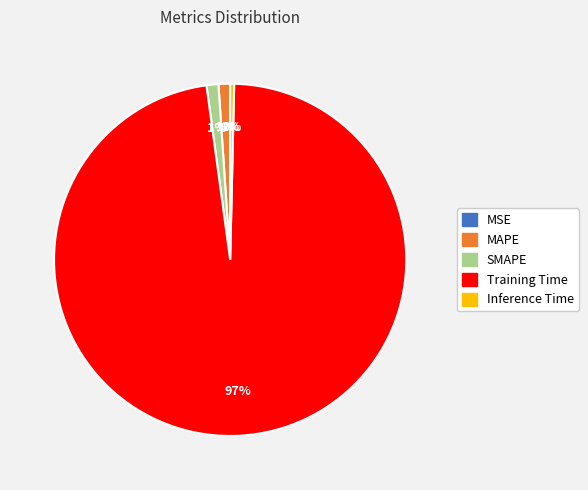

Count the number of slices in the pie.

5